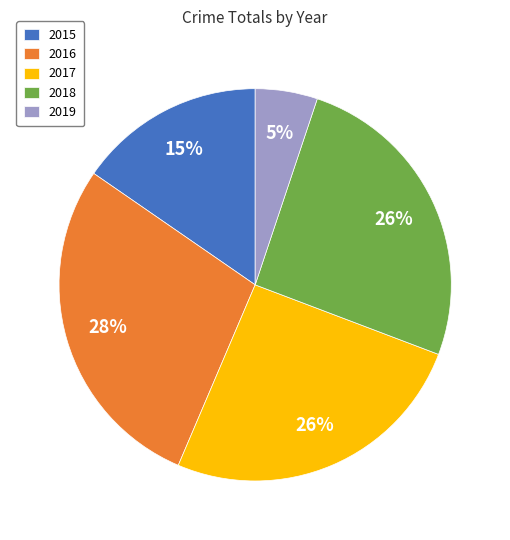

Count the number of slices in the pie.

5